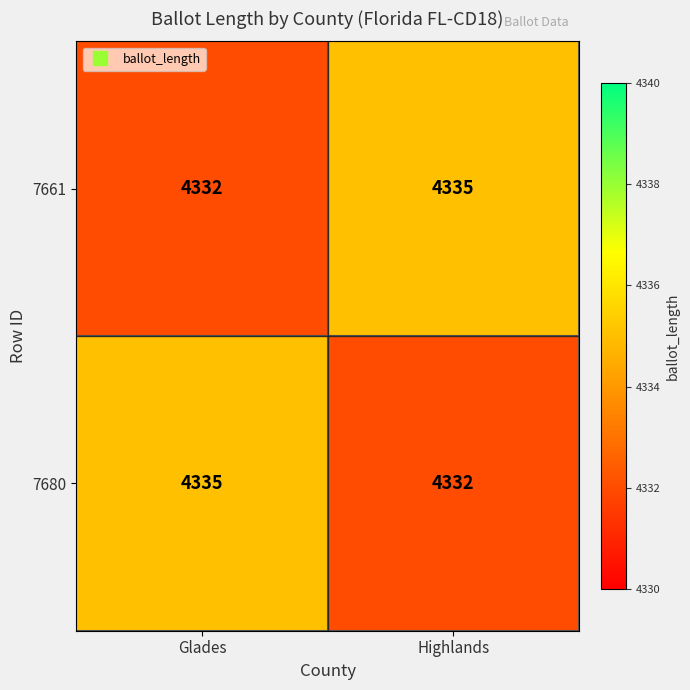

Is it true that 7661 equals 4335 at Highlands?

True